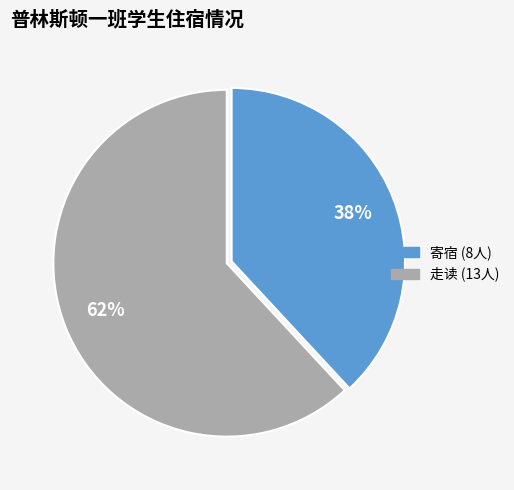

How many slices are in this pie chart?

2